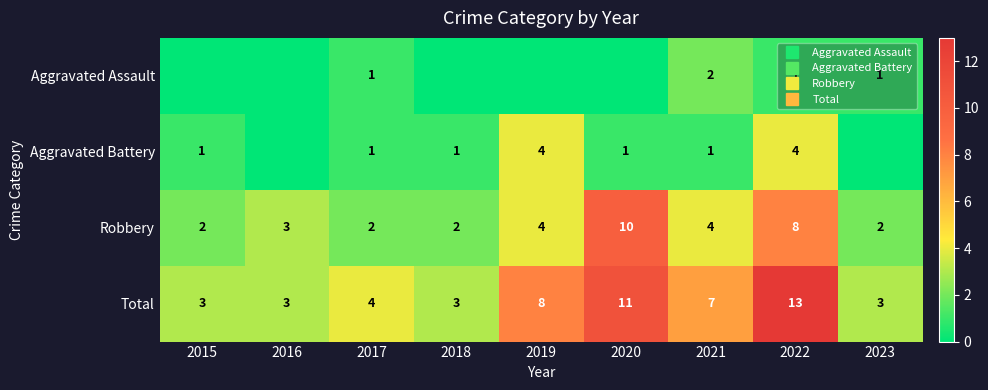

How many values in the Aggravated Assault series exceed 0?

4